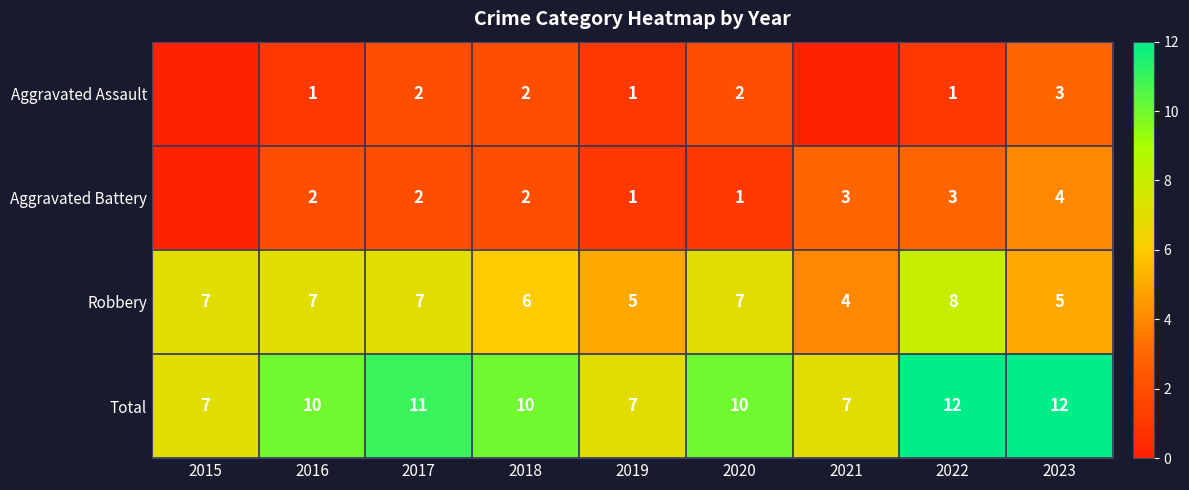

Is it true that Robbery equals 2 at 2020?

False